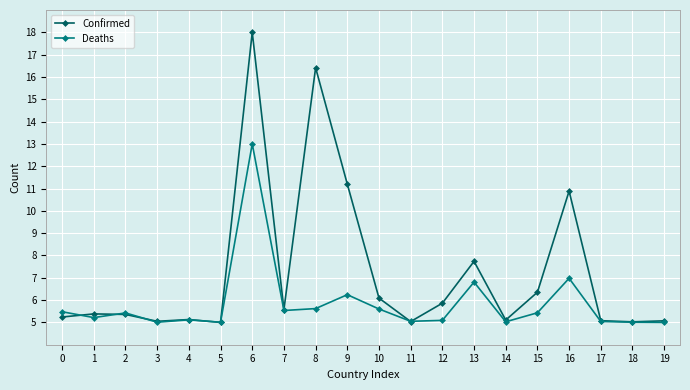

Is it true that Confirmed equals 10.8 at 10?

False